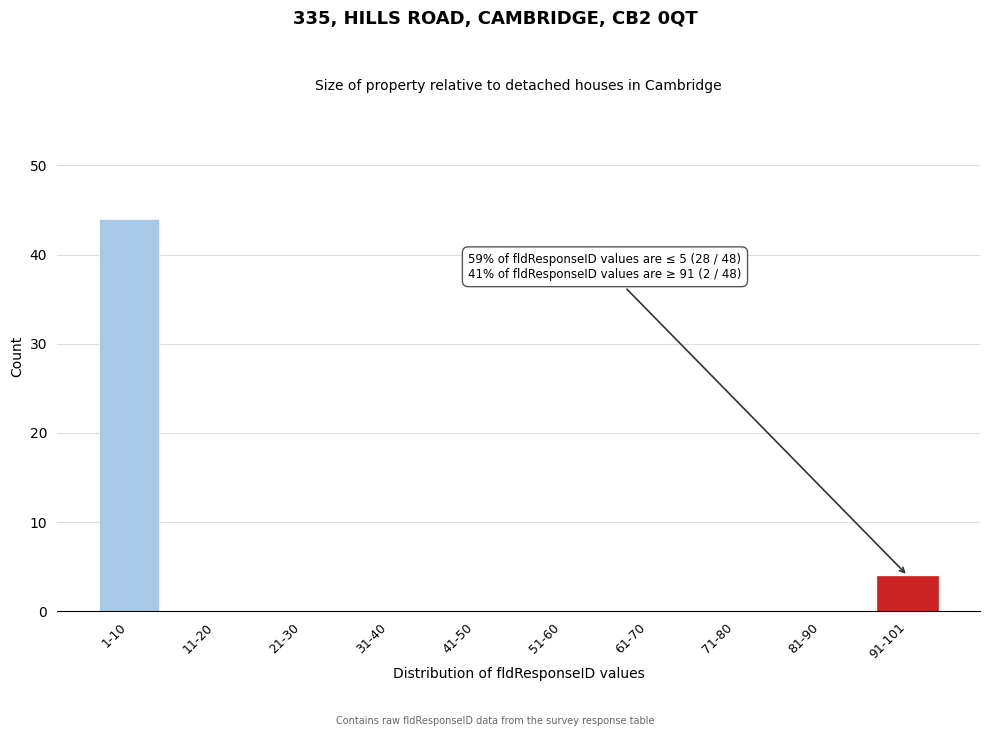

Reading right to left, what are all the values shown in this chart?

91-101=4	81-90=0	71-80=0	61-70=0	51-60=0	41-50=0	31-40=0	21-30=0	11-20=0	1-10=44